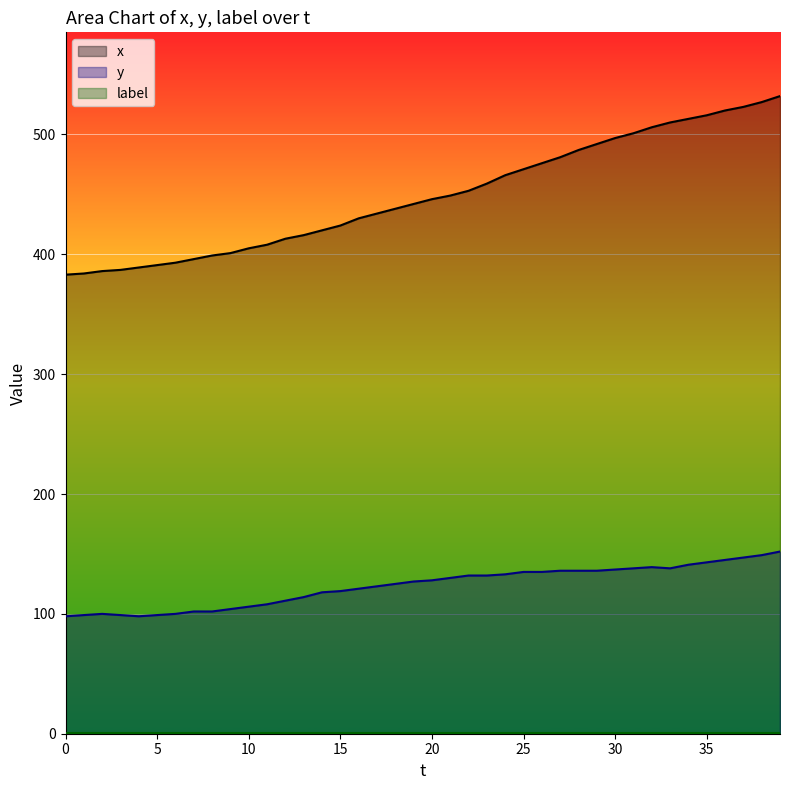

List the series in order of their overall mean, highest first.

x, y